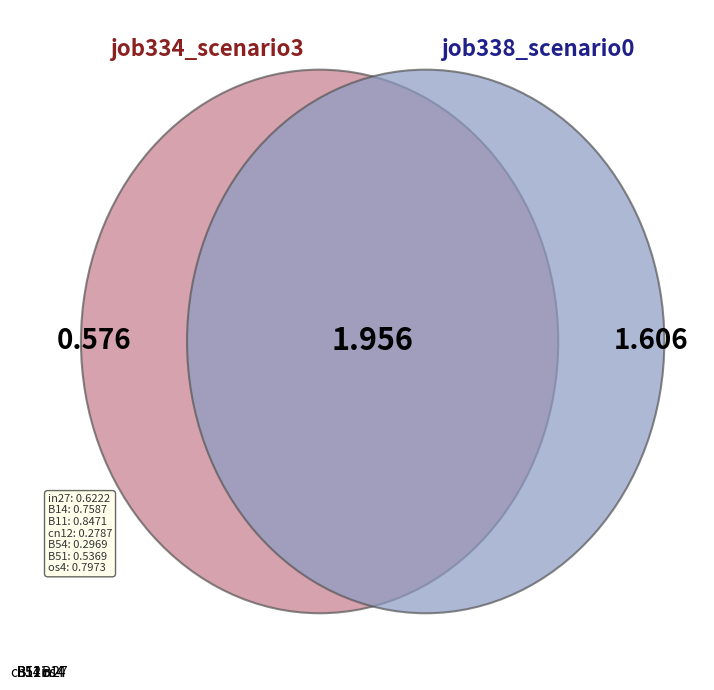

Do os4 and in27 together represent more than half of the pie?

No